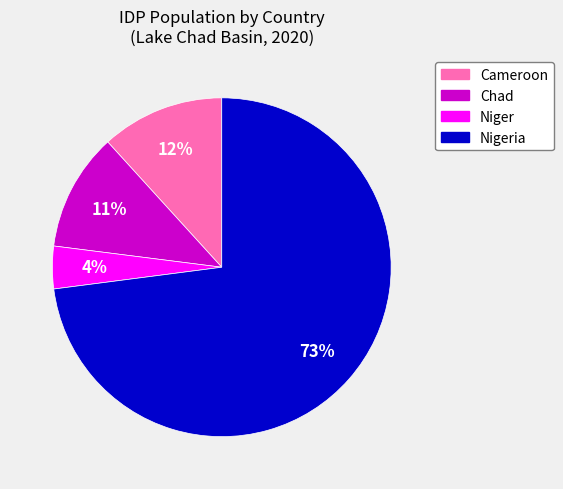

Does any single category account for the majority?

Yes